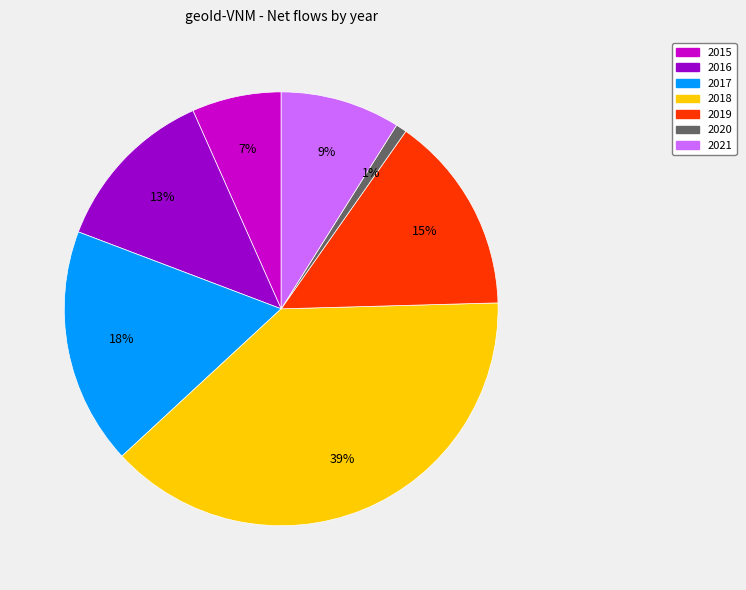

What percentage is the 2016 slice, to the nearest percent?

13%